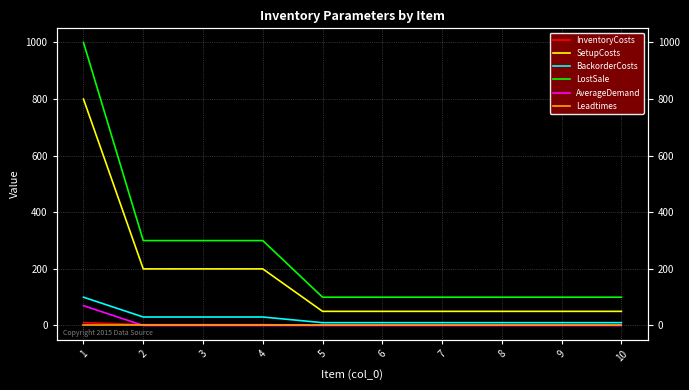

How many categories are shown in the chart?

10